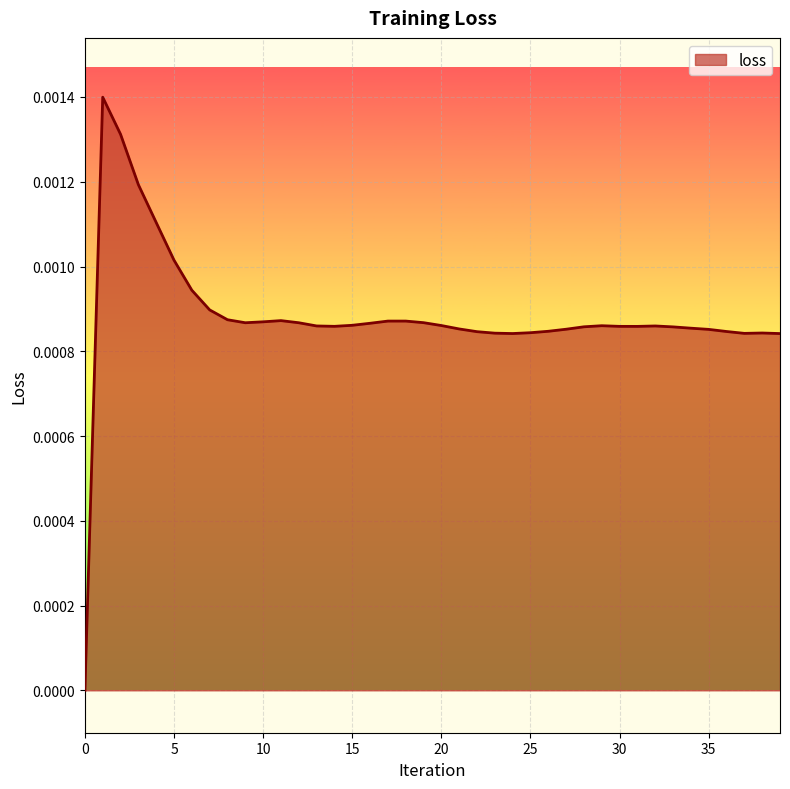

How many lines are shown in the chart?

1